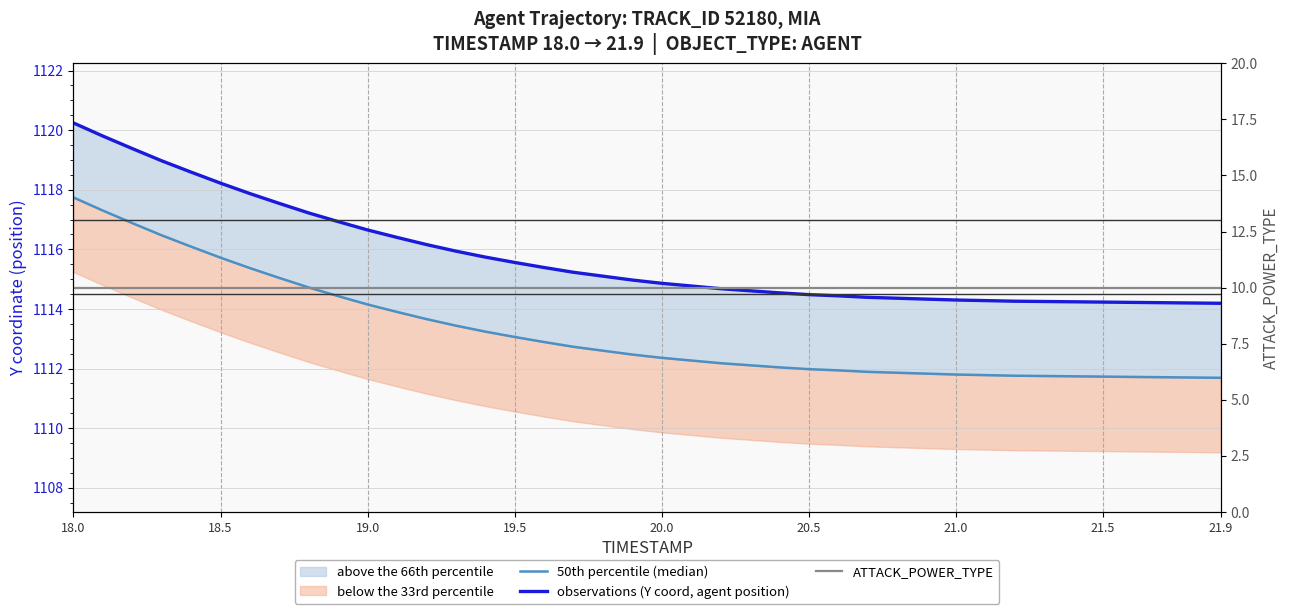

True or false: ATTACK_POWER_TYPE and observations (Y coord, agent position) intersect in this chart.

False